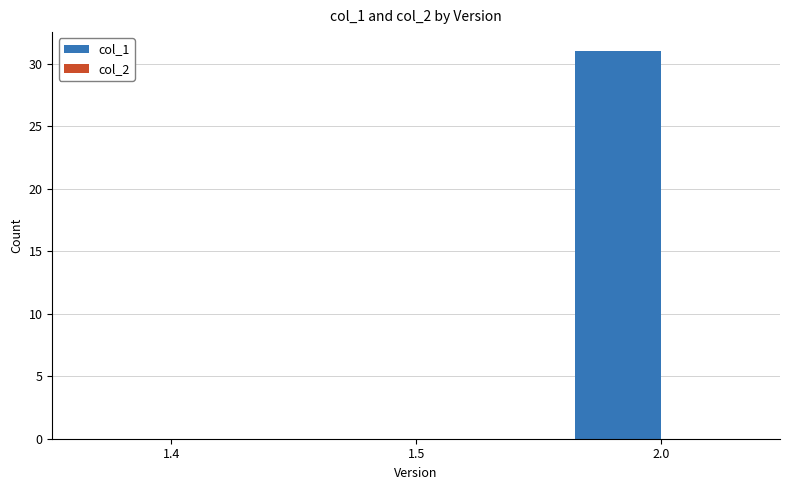

What is the change in value from 1.5 to 2.0?

+31